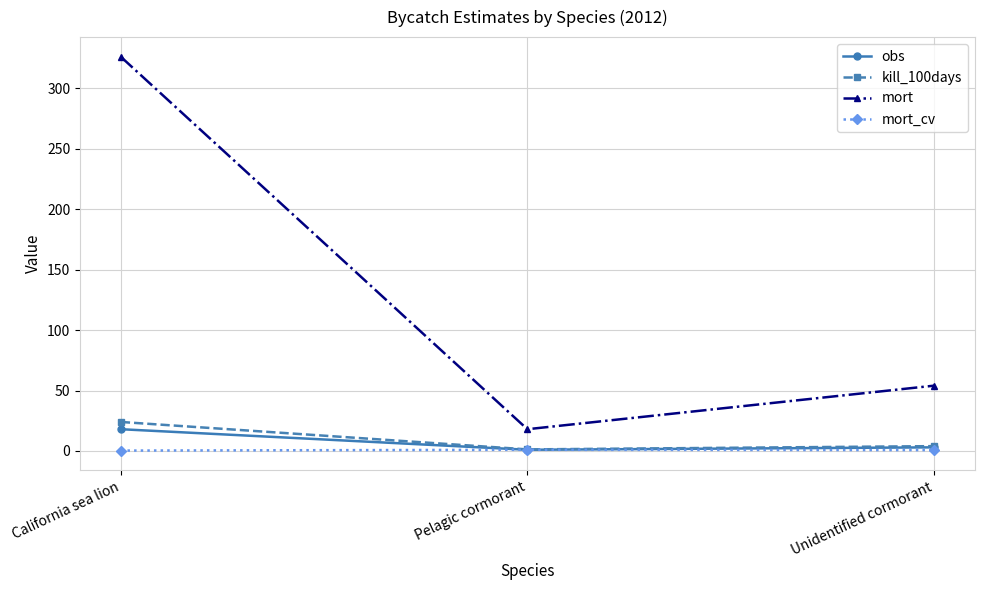

What is the total value across all series at Unidentified cormorant?

61.7